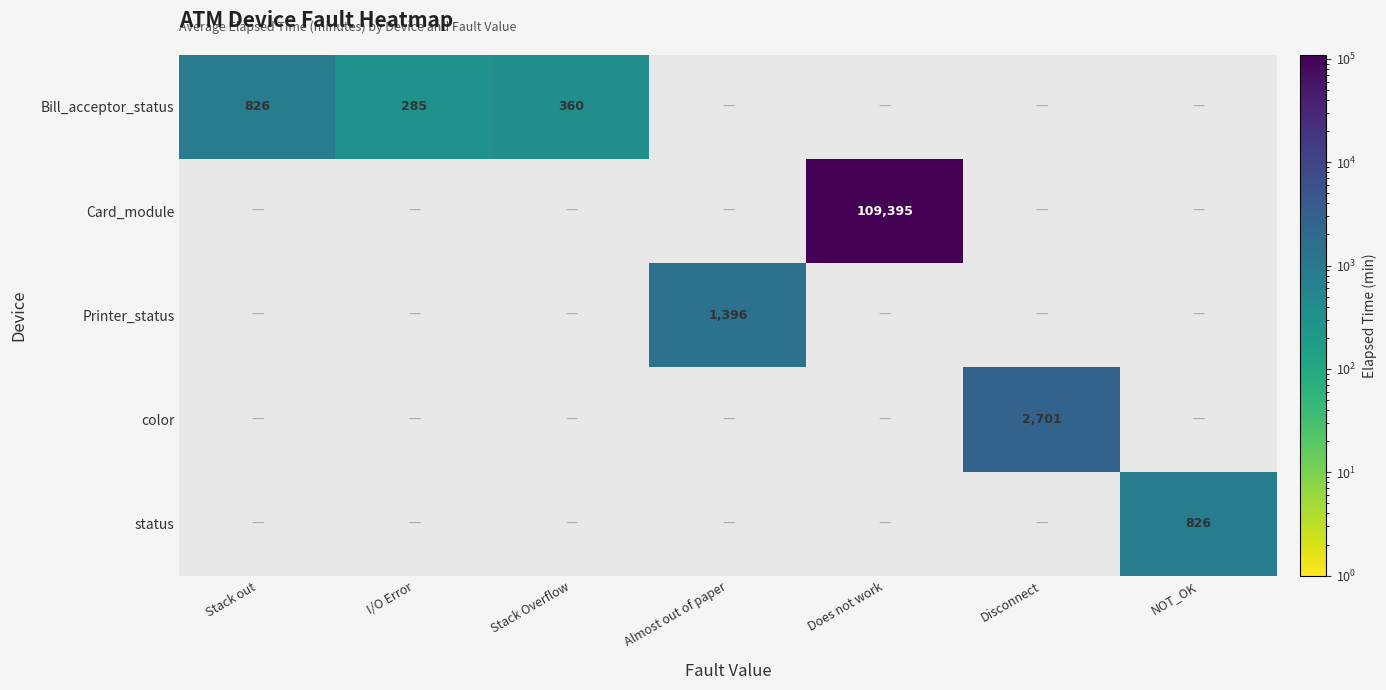

The color series shows 1166 at Disconnect. True or false?

False